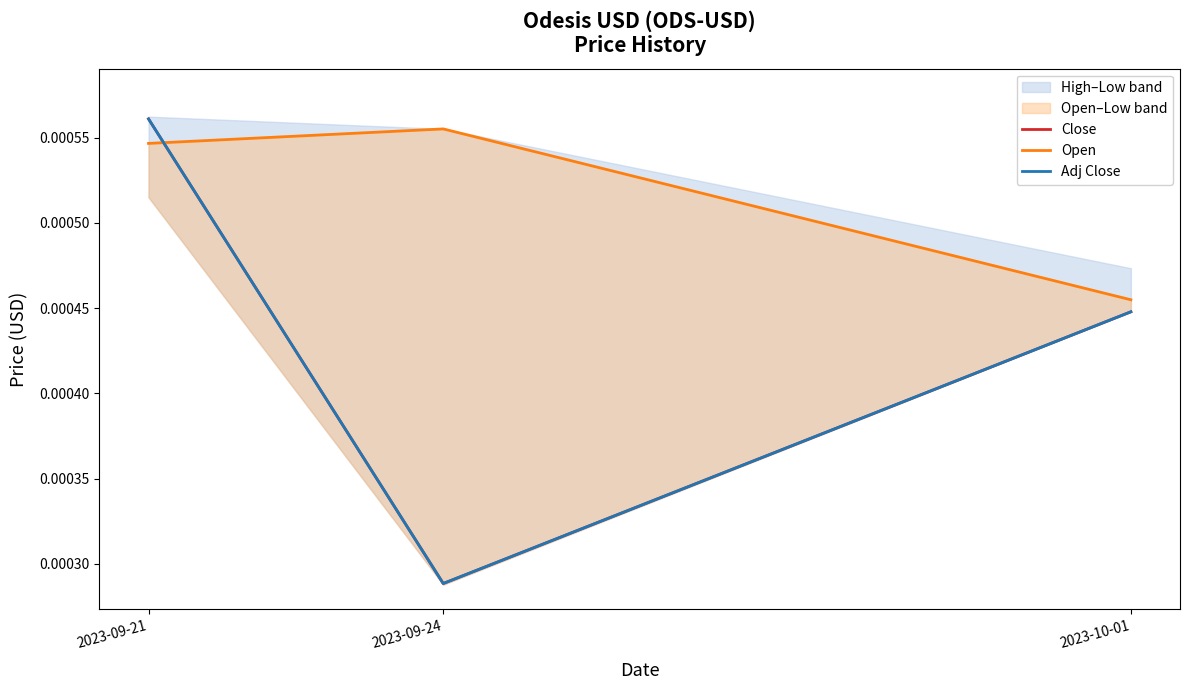

True or false: Open has a value of 0.0 at 2023-09-21.

False